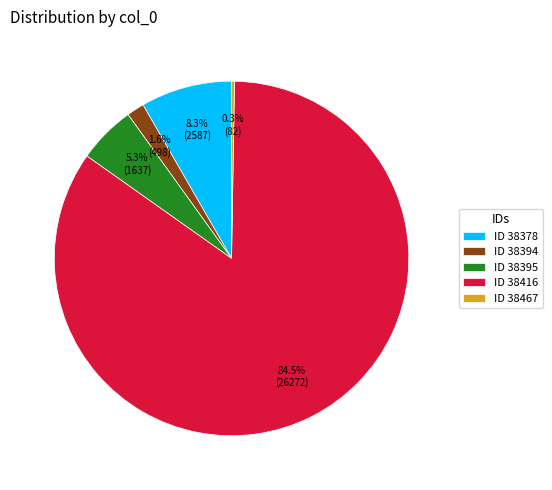

What is the majority slice?

ID 38416